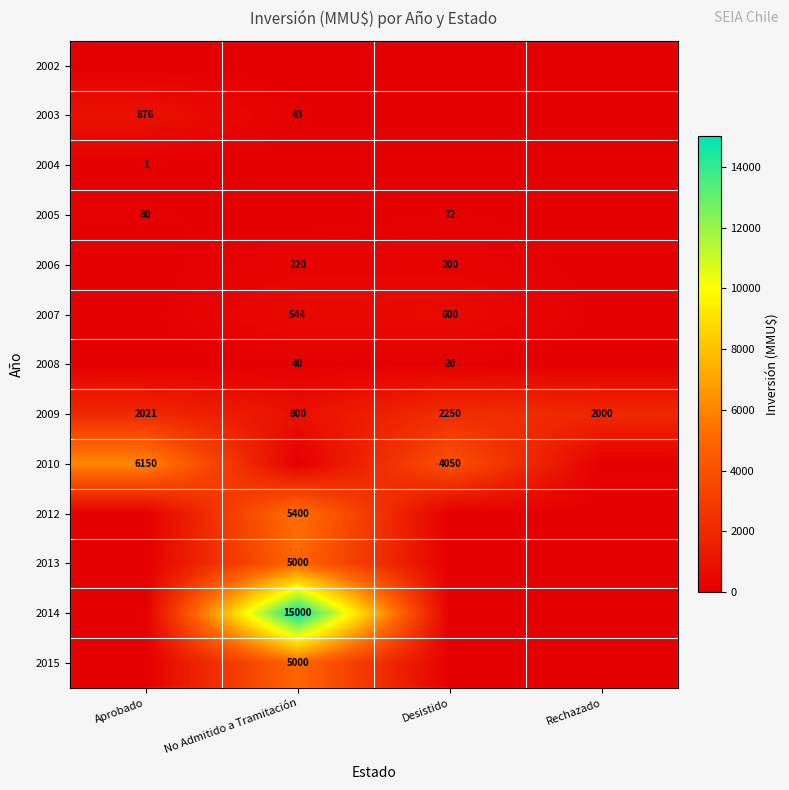

What is the sum of the 2009 values at No Admitido a Tramitación and Aprobado?

2821